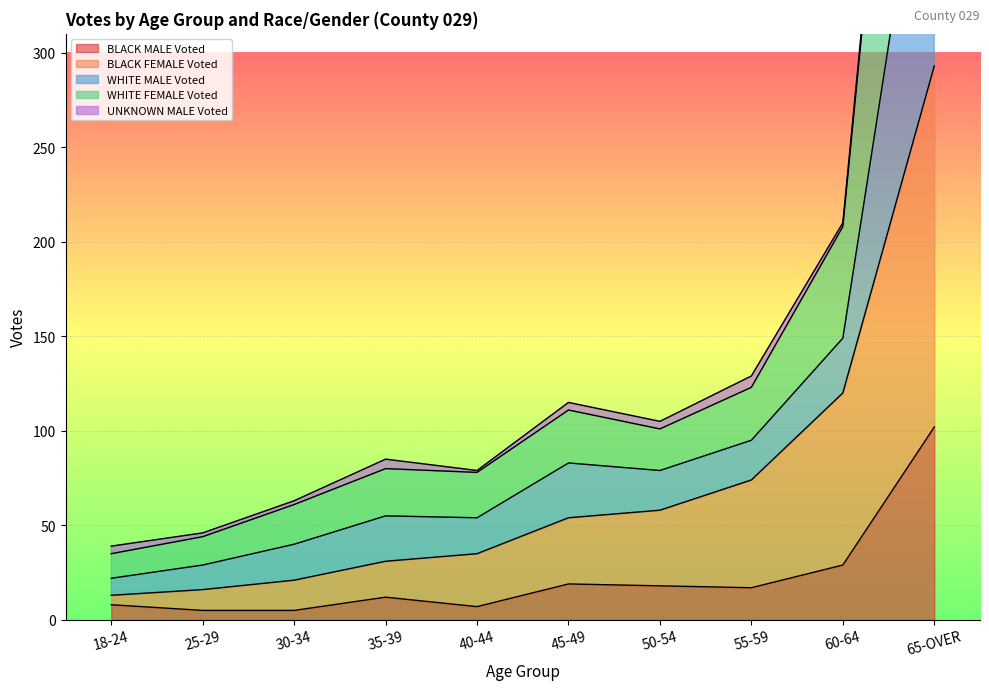

Which series has the largest range (max minus min)?

WHITE MALE Voted